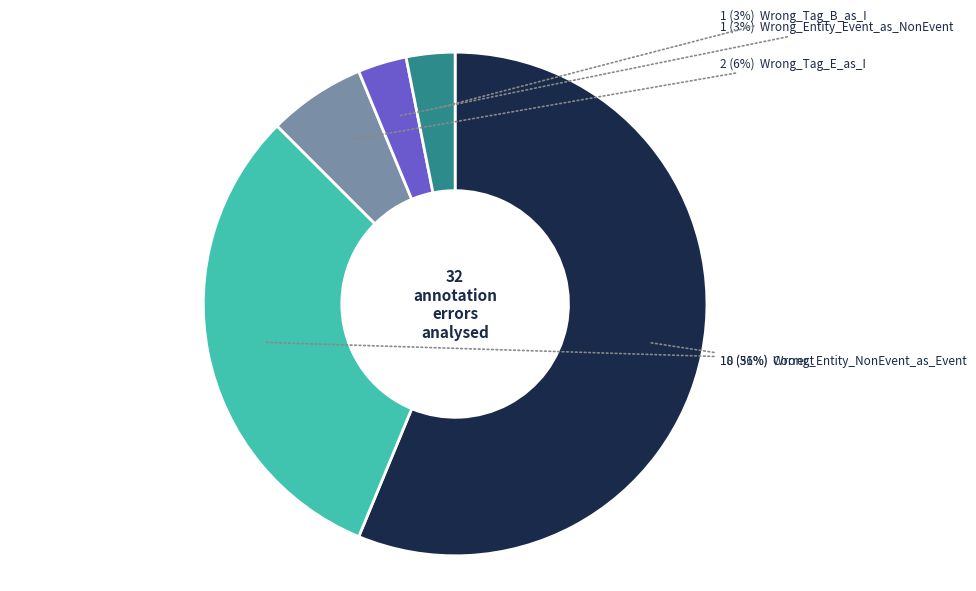

To the nearest percent, what is the average slice percentage?

20%